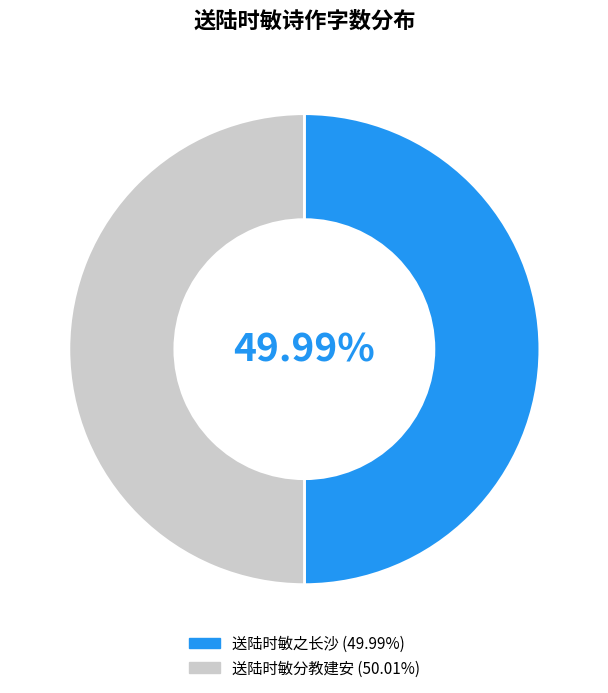

What is the ratio of the value at 送陆时敏分教建安 to the value at 送陆时敏之长沙?

1.0